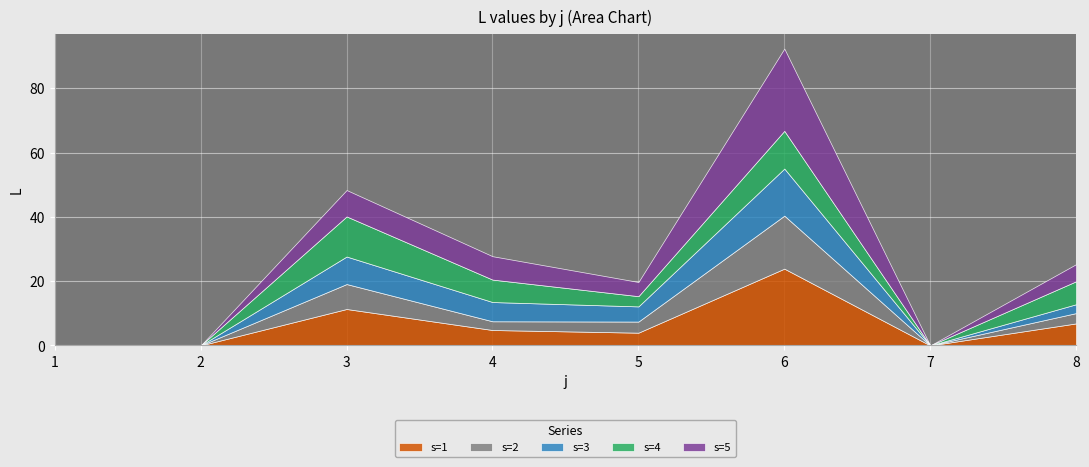

The value of s=1 at 6 is 23.9. True or false?

True